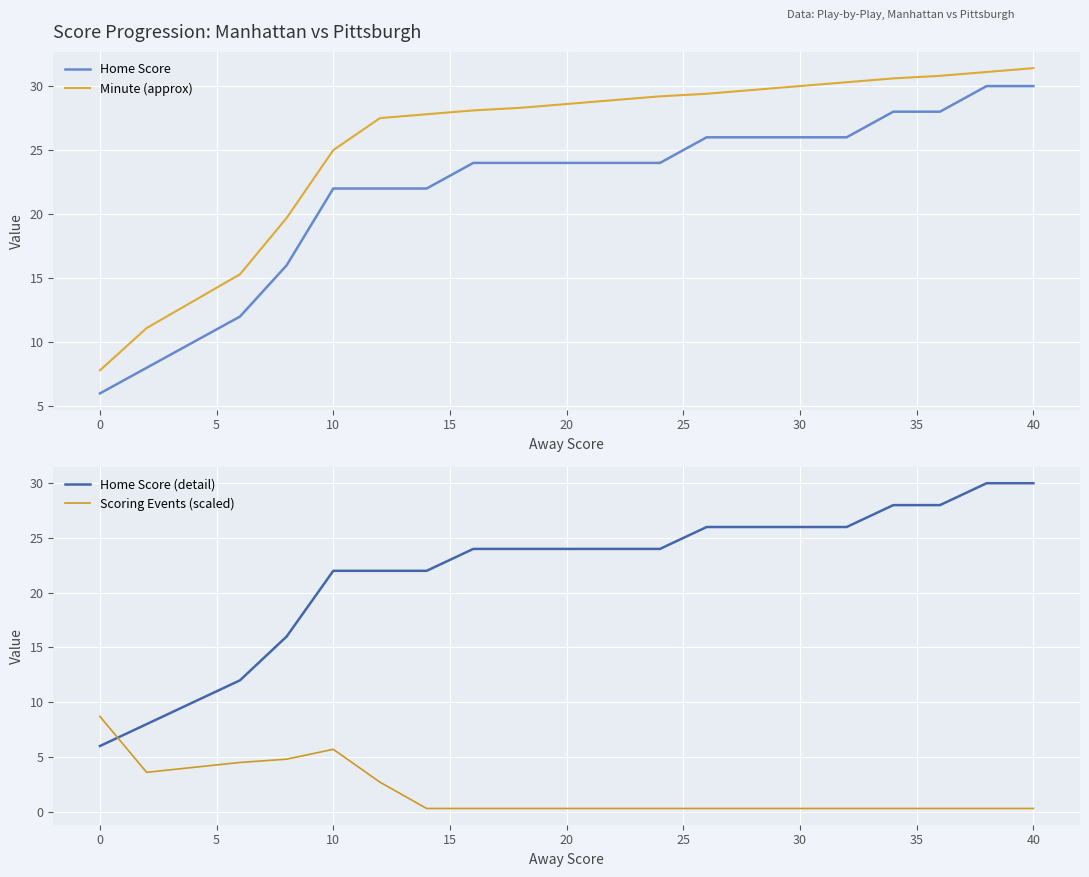

How many times do Home Score and Scoring Events (scaled) cross each other?

1